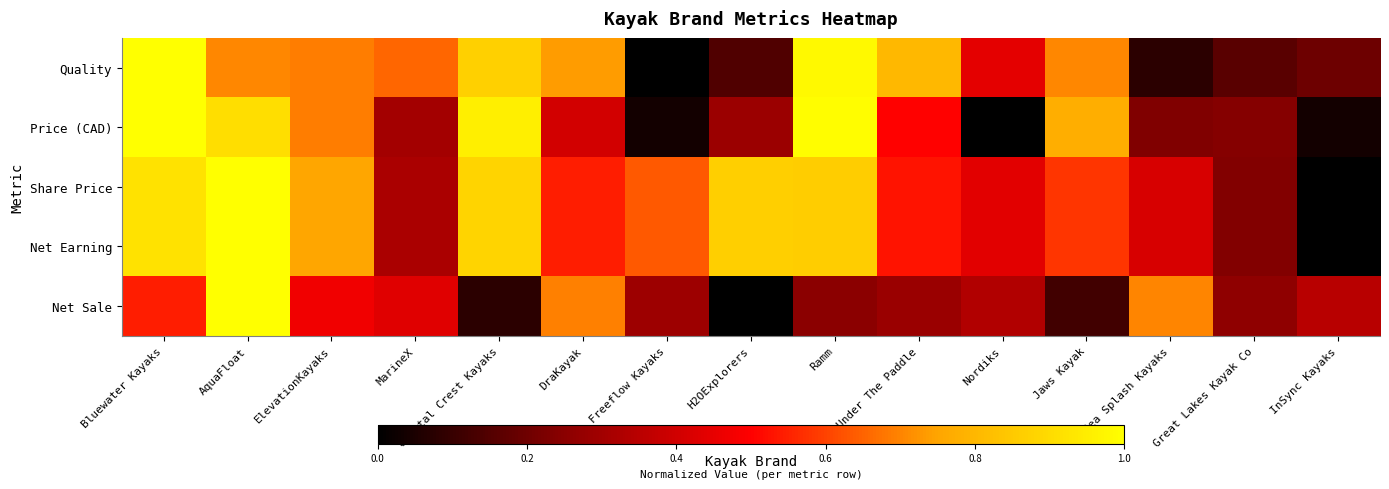

What is the total value across all series at H2OExplorers?

2.2